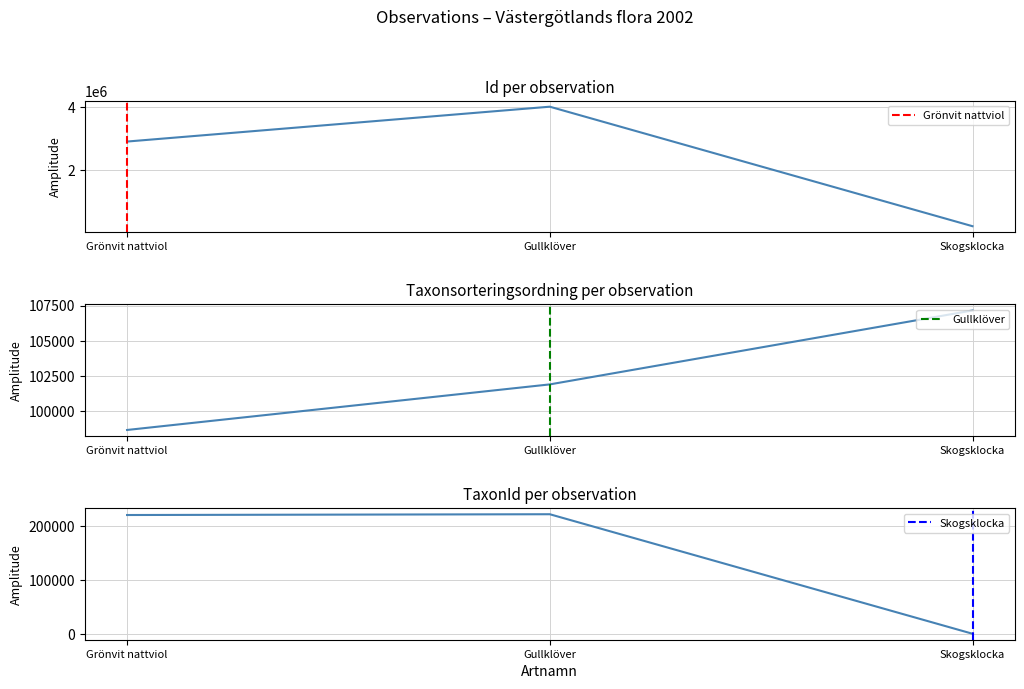

What is the total value across all series at Skogsklocka?

344713